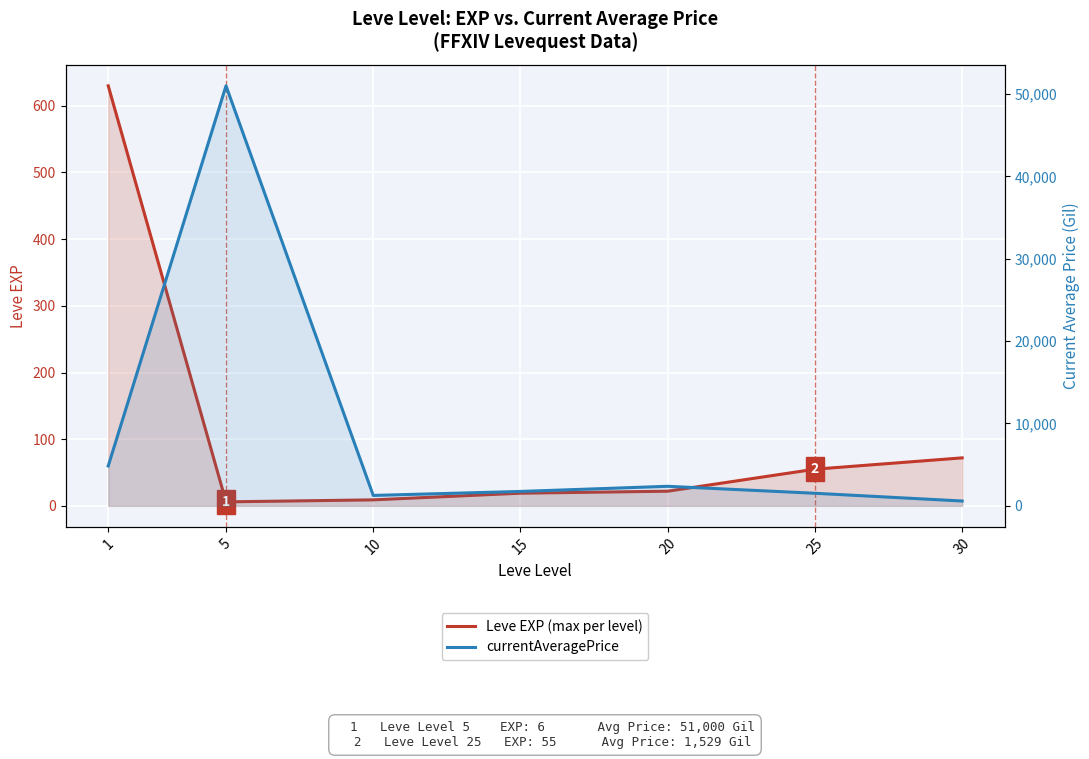

What are all the series names shown in the legend?

Leve EXP (max per level), currentAveragePrice